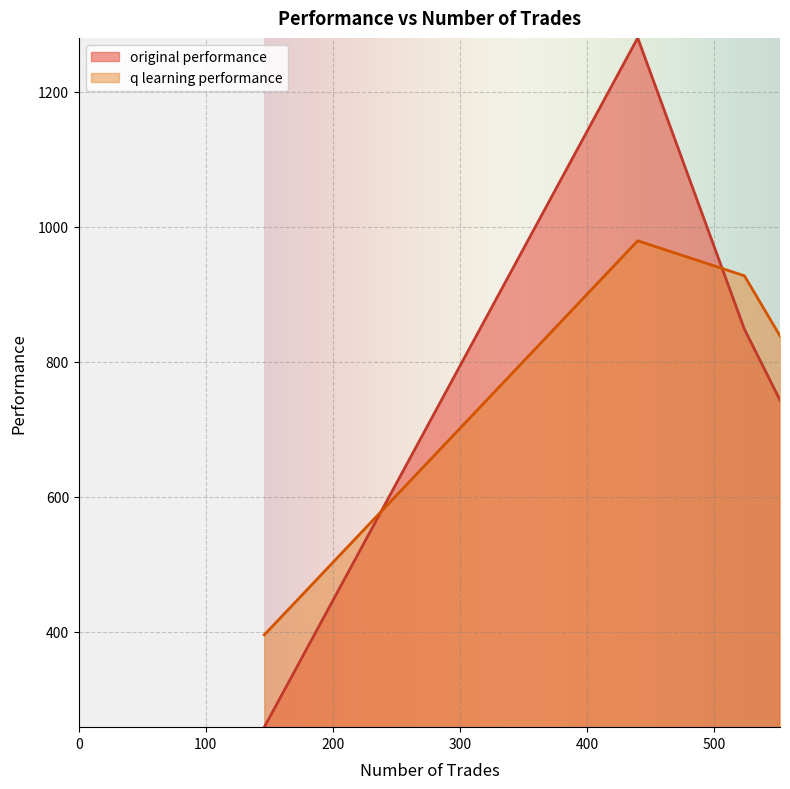

List the series in order of their peak value, highest first.

original performance, q learning performance